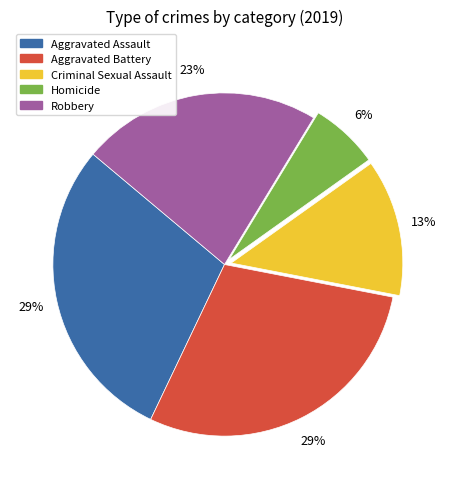

Count the number of slices in the pie.

5